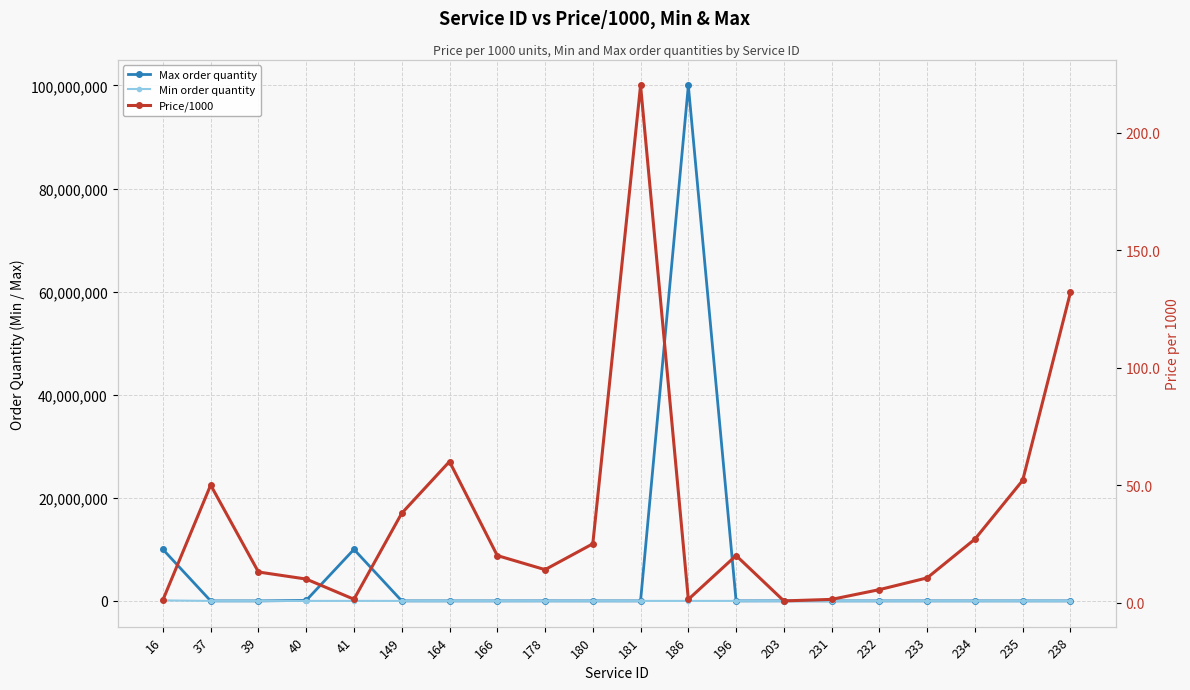

How many interior local valleys does the Max order quantity series have?

3